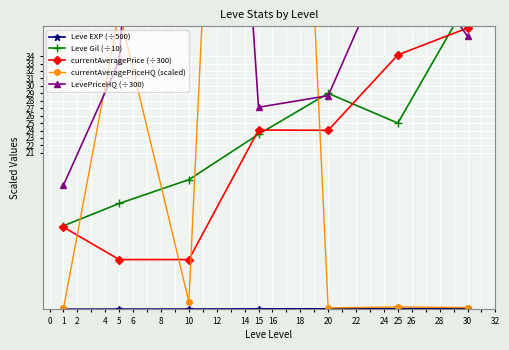

List the series in order of their peak value, highest first.

currentAveragePriceHQ (scaled), LevePriceHQ (÷300), Leve Gil (÷10), currentAveragePrice (÷300), Leve EXP (÷500)